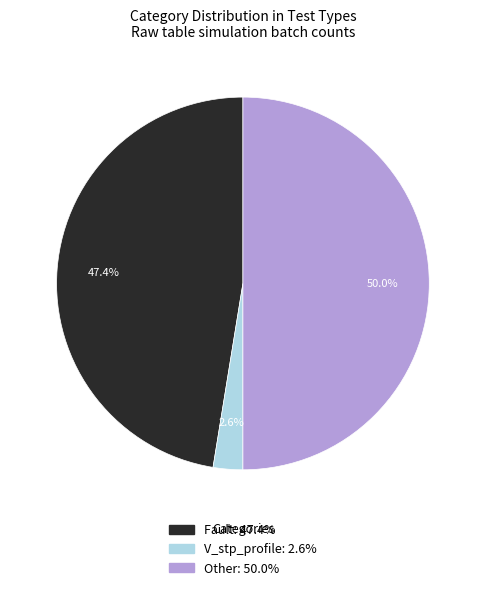

Rank the categories by value from highest to lowest.

Other, Fault, V_stp_profile